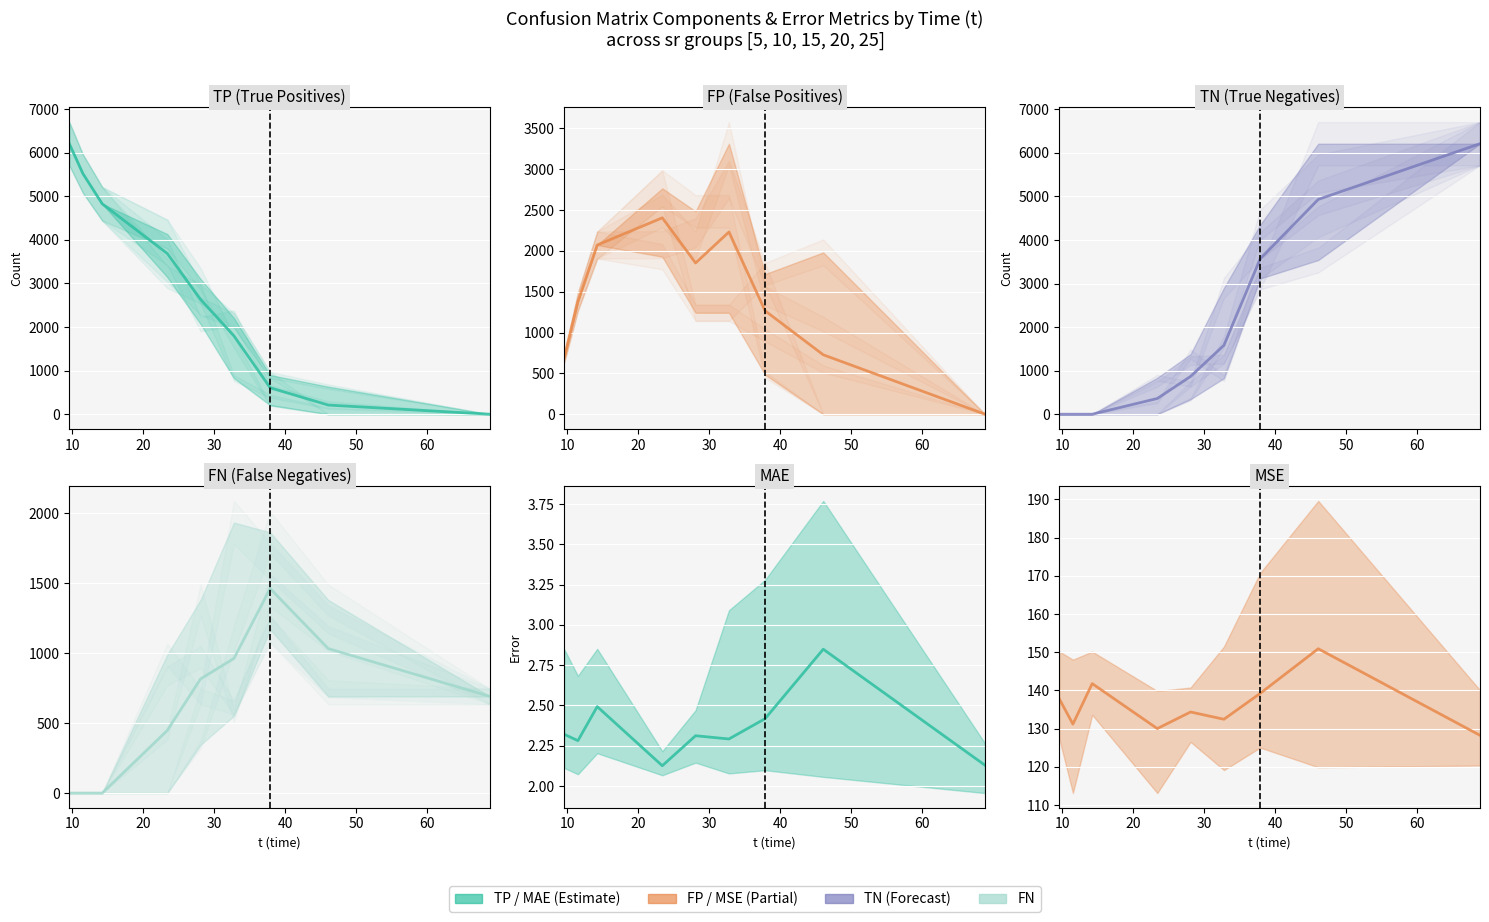

In FN mean, how many points are higher than both neighbors (excluding endpoints)?

1